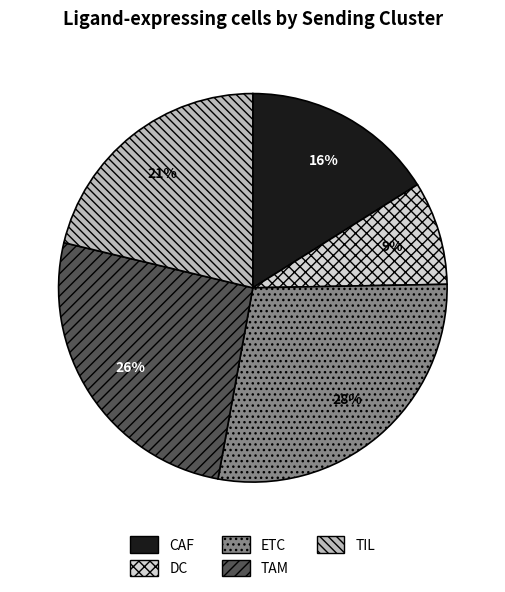

Which slice is the largest?

ETC